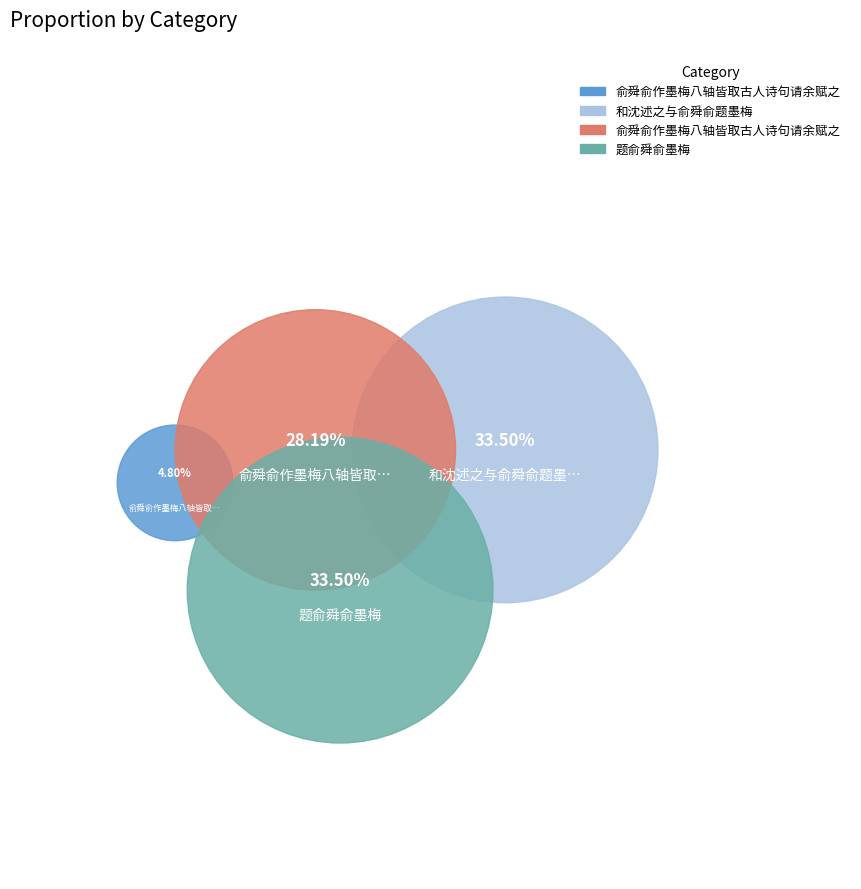

What is the largest slice in the pie chart?

题俞舜俞墨梅